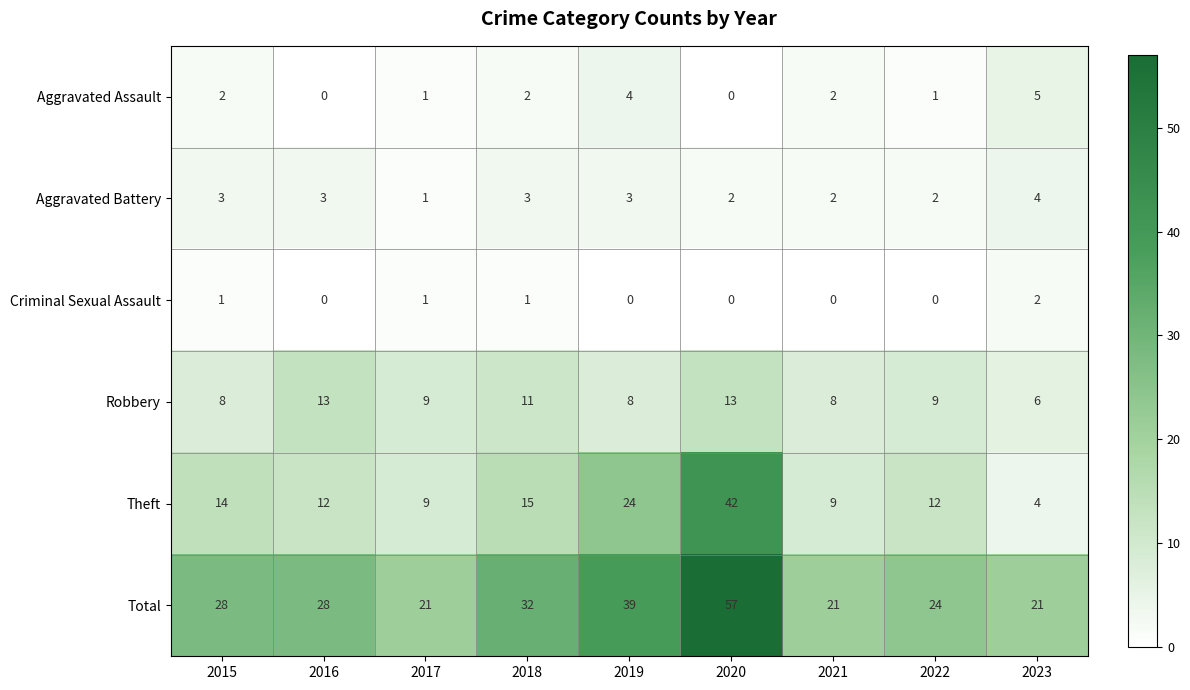

The value of Aggravated Assault at 2019 is 4. True or false?

True